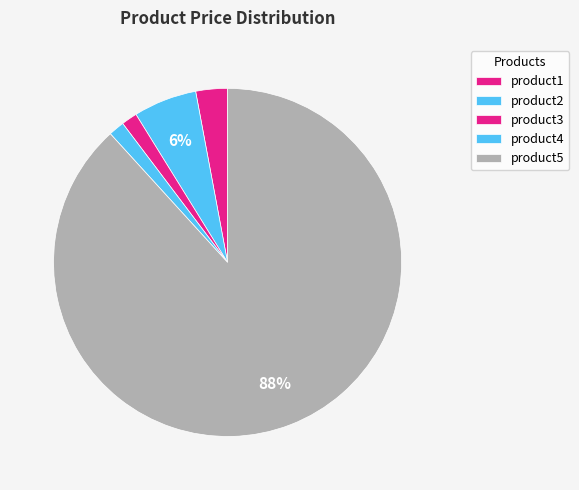

How many segments does this pie chart have?

5